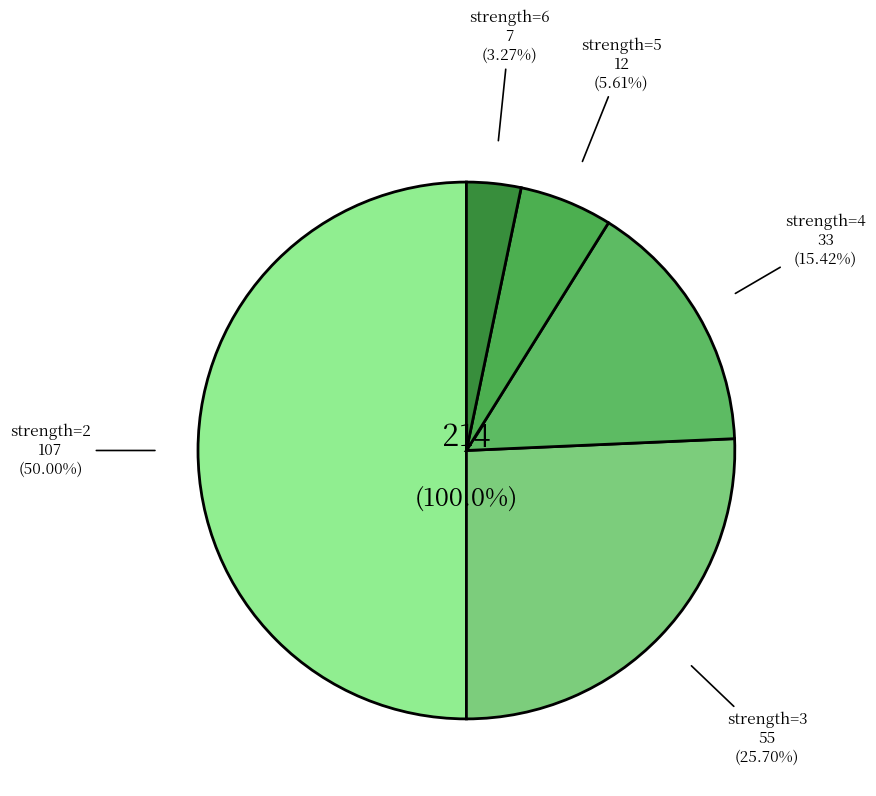

Does 2 account for over 50% of the chart?

No